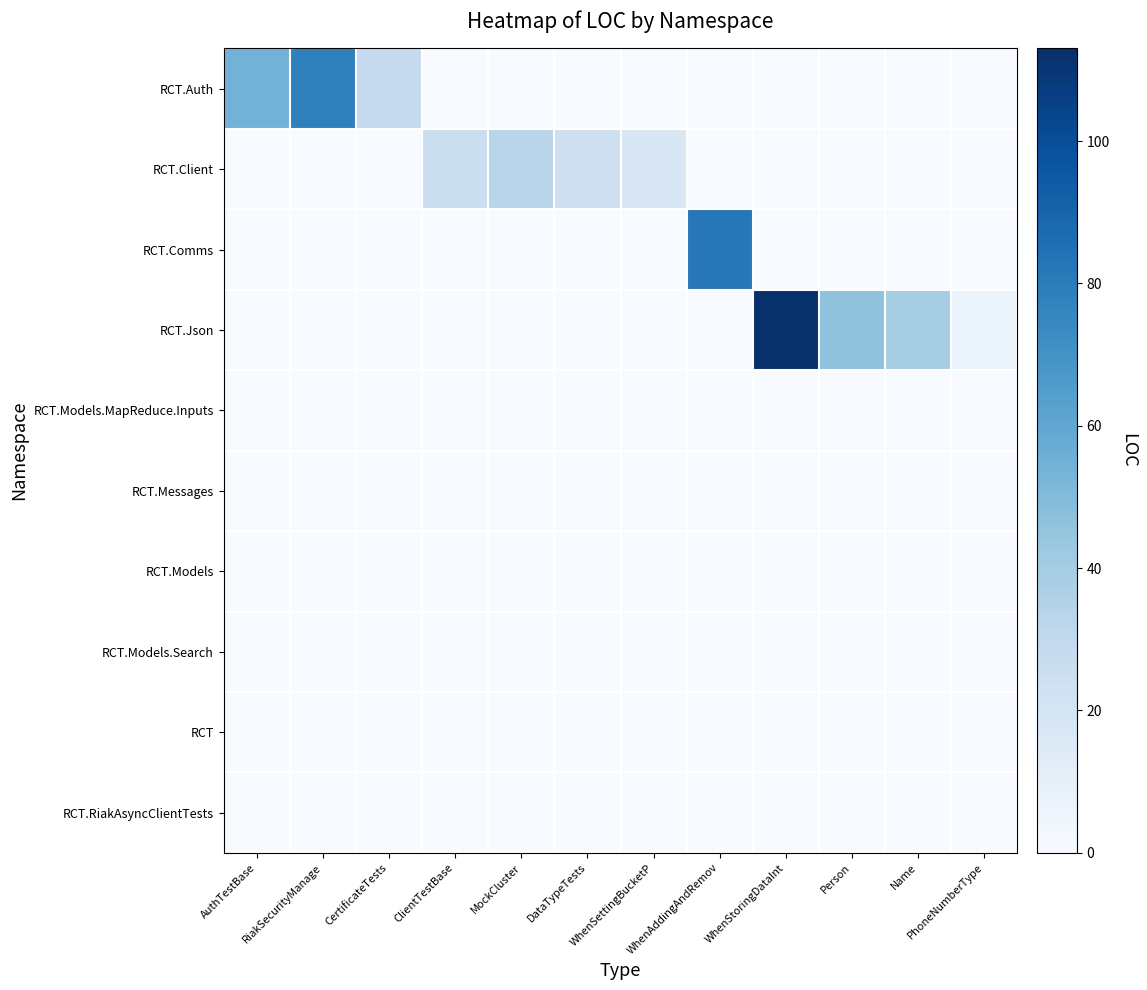

Which series has the widest spread of values?

RCT.Json